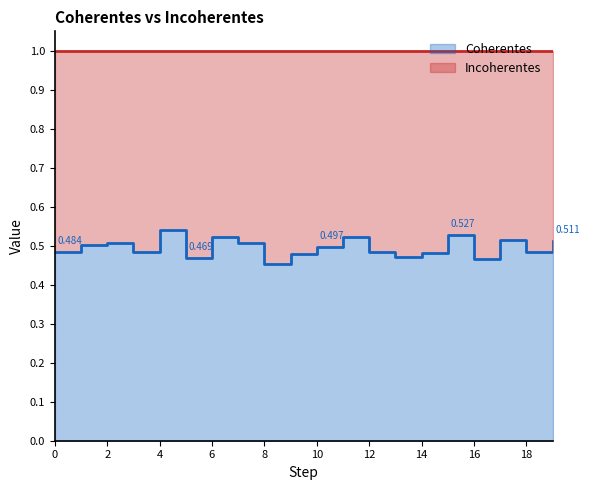

The value at 17 is 0.5. True or false?

True